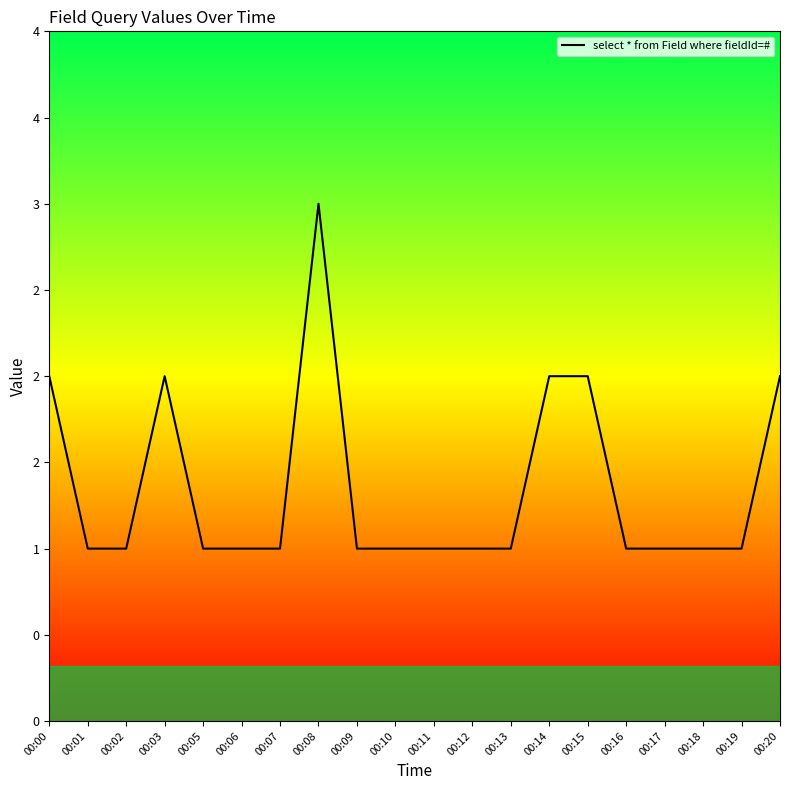

How many points are higher than both their immediate neighbors (excluding endpoints)?

2